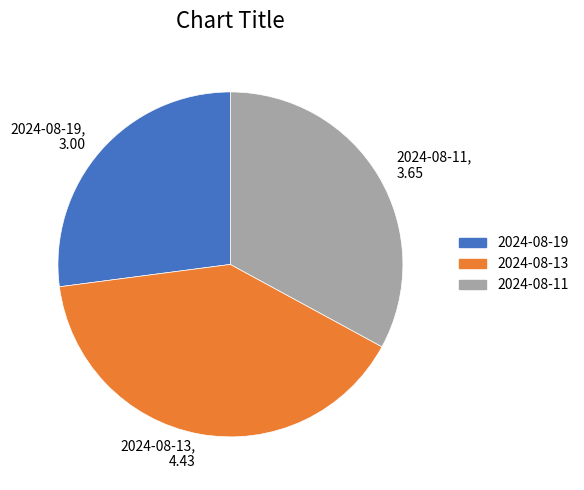

How many segments does this pie chart have?

3